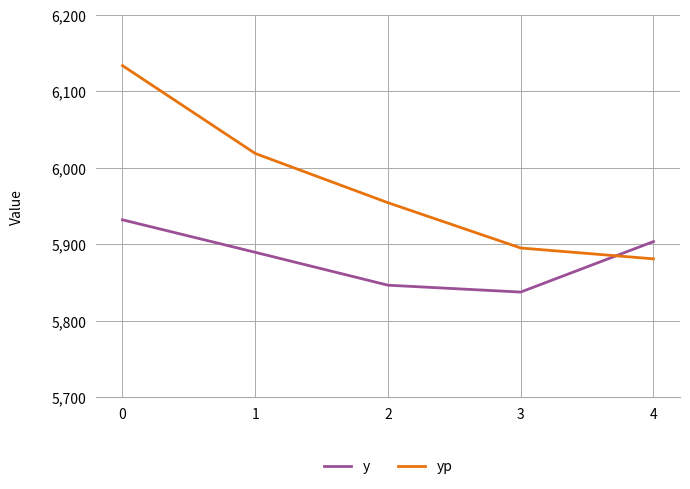

Is this an area chart (filled region under the line)?

No